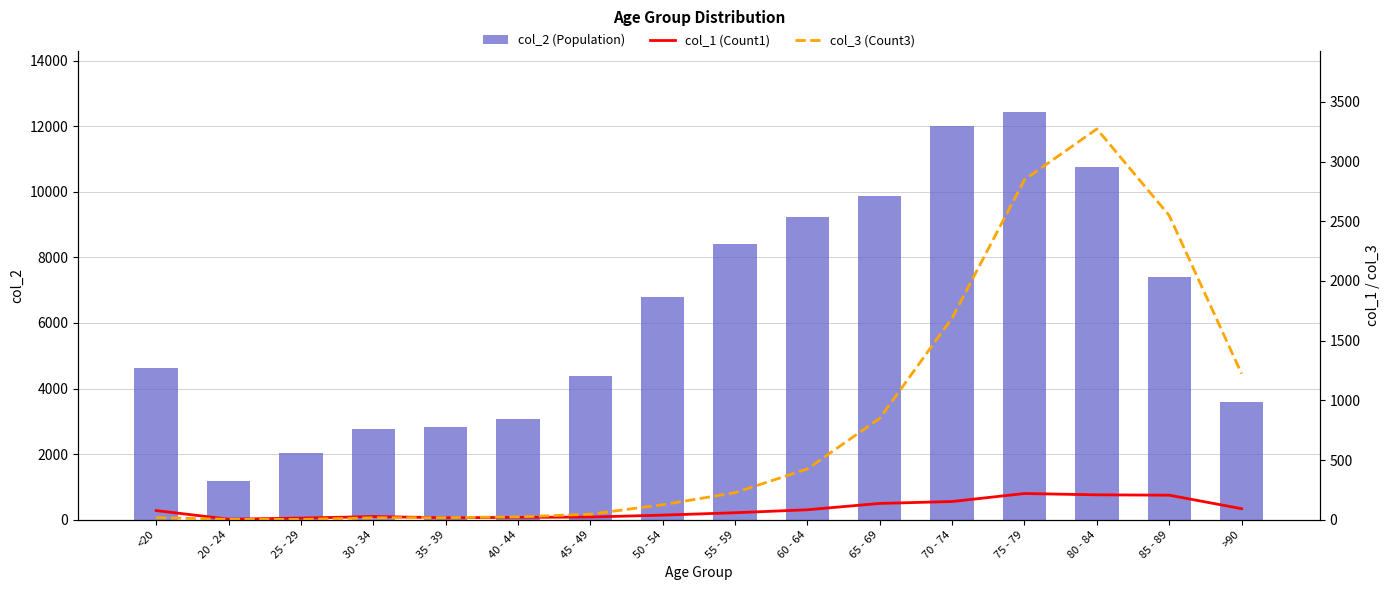

Reading left to right, what are all the values shown in this chart?

col_2 (Population): <20=4641	20 - 24=1191	25 - 29=2038	30 - 34=2765	35 - 39=2814	40 - 44=3078	45 - 49=4396	50 - 54=6803	55 - 59=8400	60 - 64=9236	65 - 69=9883	70 - 74=12018	75 - 79=12434	80 - 84=10764	85 - 89=7417	>90=3604
col_1 (Count1): <20=77	20 - 24=5	25 - 29=14	30 - 34=27	35 - 39=17	40 - 44=20	45 - 49=23	50 - 54=39	55 - 59=59	60 - 64=84	65 - 69=137	70 - 74=153	75 - 79=220	80 - 84=209	85 - 89=206	>90=93
col_3 (Count3): <20=18	20 - 24=4	25 - 29=3	30 - 34=17	35 - 39=18	40 - 44=24	45 - 49=47	50 - 54=126	55 - 59=227	60 - 64=426	65 - 69=850	70 - 74=1690	75 - 79=2848	80 - 84=3273	85 - 89=2548	>90=1224